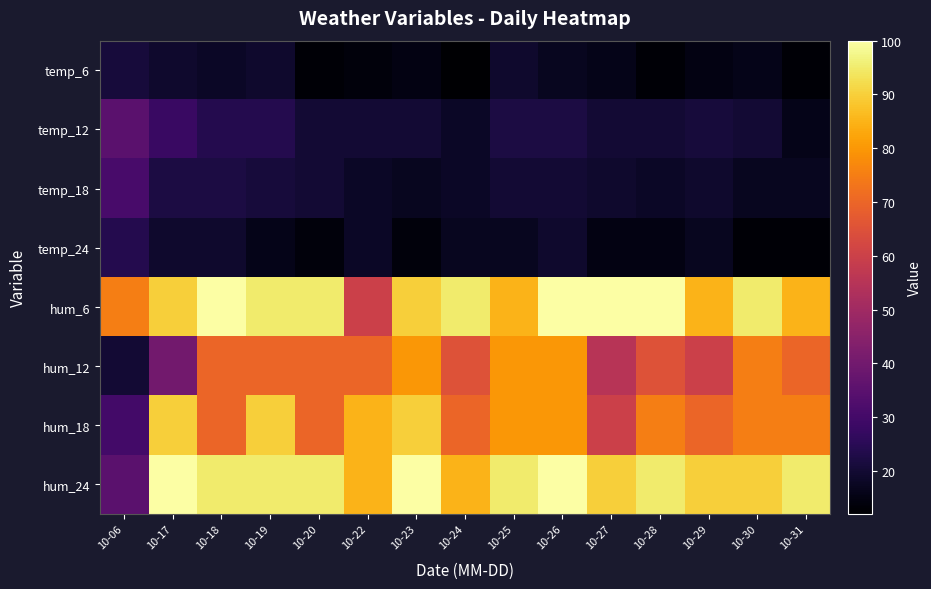

How many distinct data groups are displayed?

8